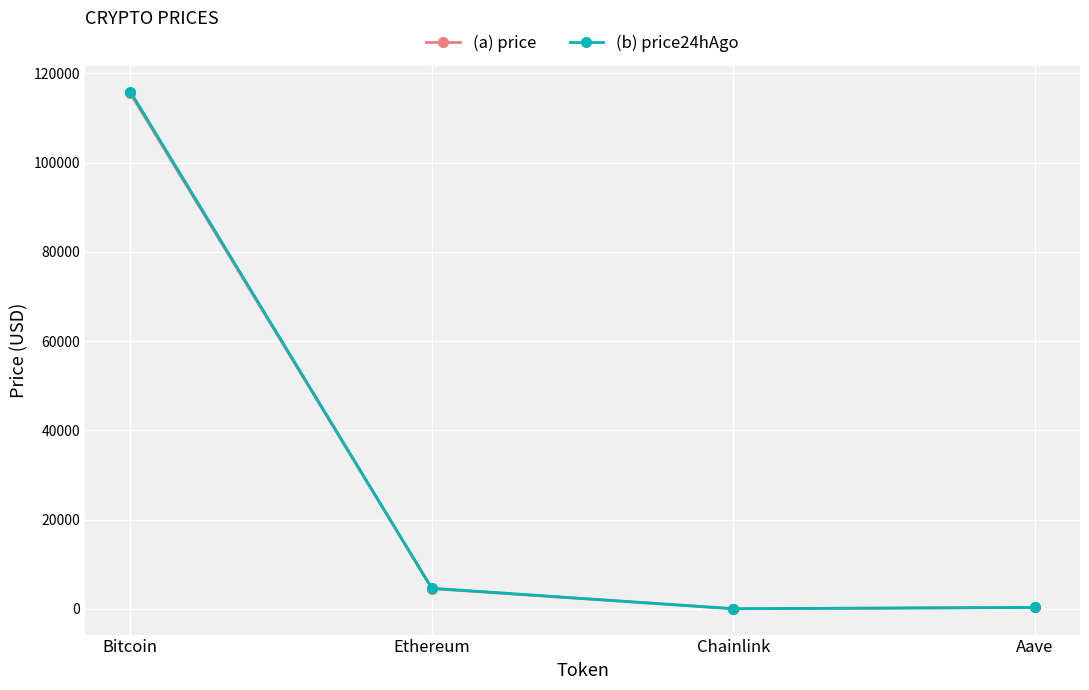

What is the label of the 1st point from the right?

Aave